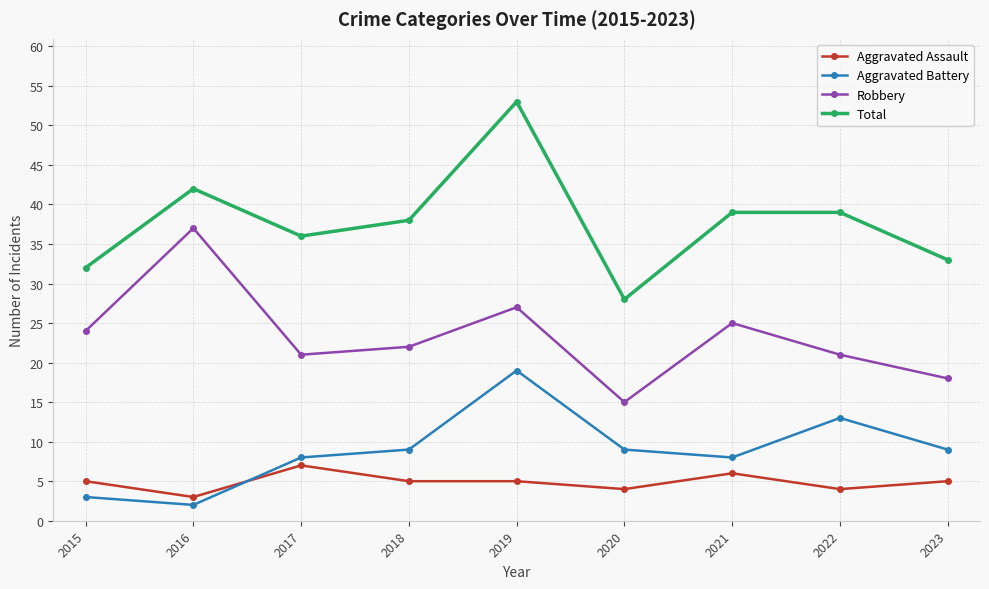

Does the chart display data point markers on the line(s)?

Yes